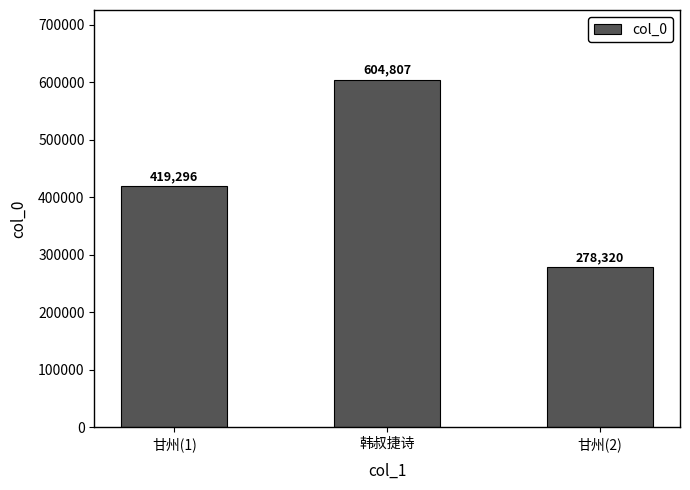

Count the values in the range 278320 to 604807.

3